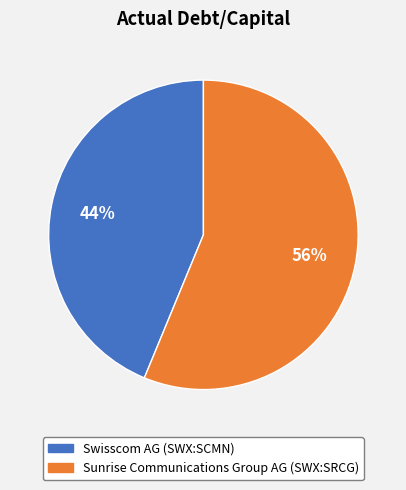

To the nearest percent, what is the difference between the Sunrise Communications Group AG (SWX:SRCG) and Swisscom AG (SWX:SCMN) slice percentages?

12%